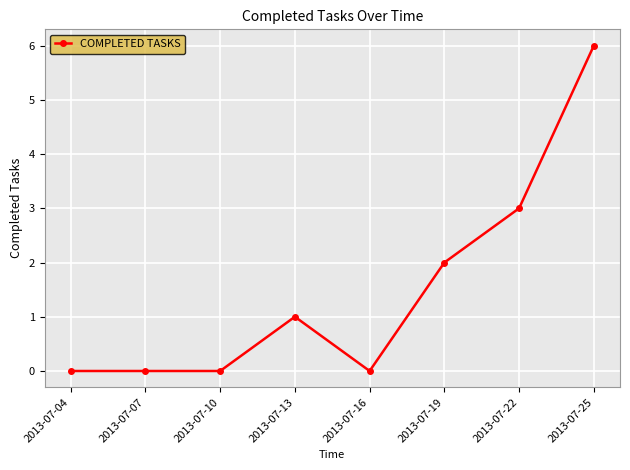

Approximately how many times larger is the value at 2013-07-25 compared to 2013-07-22?

2.0